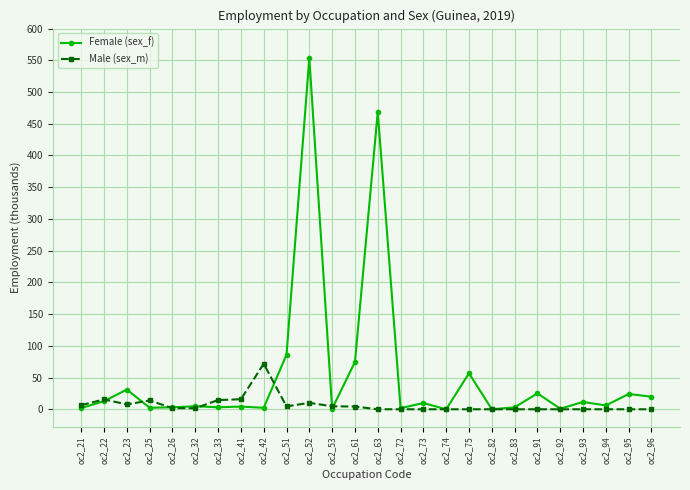

True or false: Male (sex_m) has a value of 7.6 at oc2_23.

True